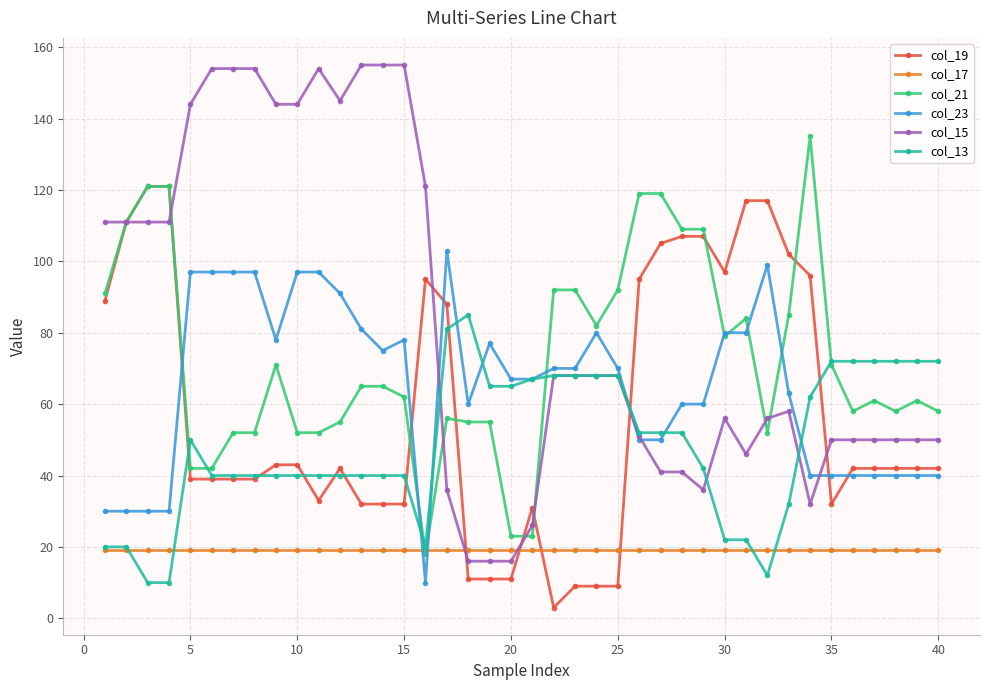

What is the greatest value displayed?

155